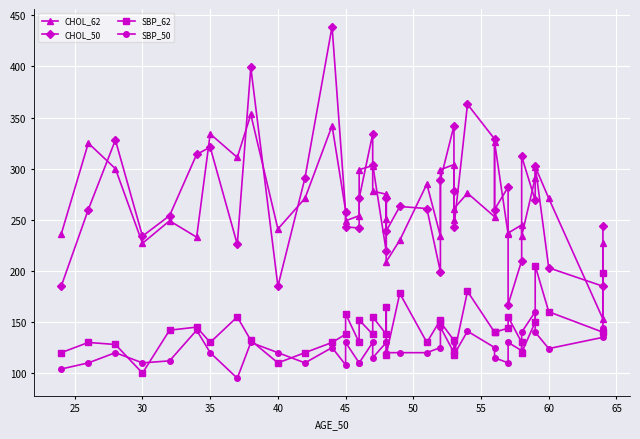

True or false: SBP_62 has a value of 50 at 22.

False